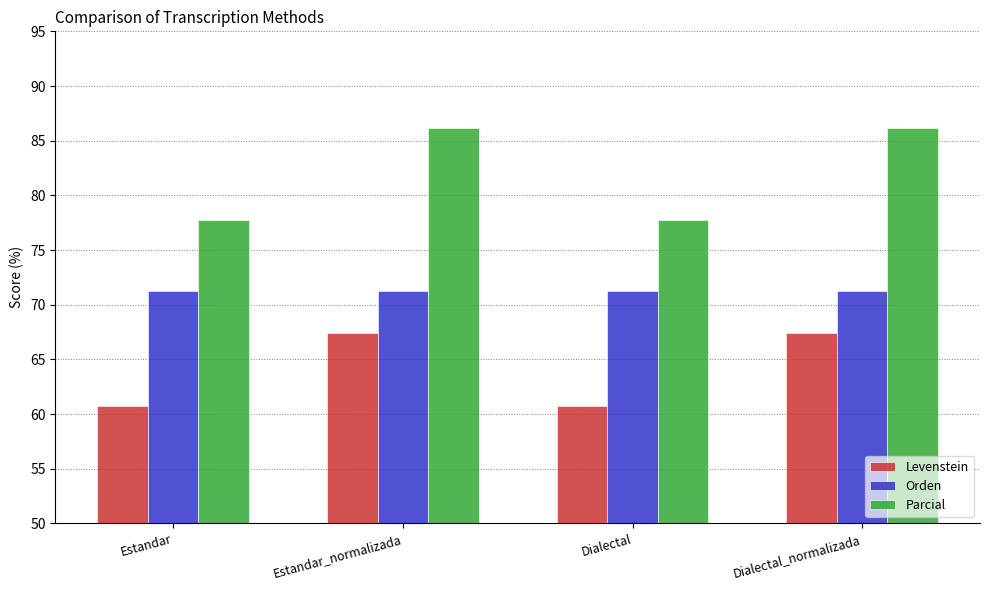

At which label does Levenstein first exceed 67?

Estandar_normalizada